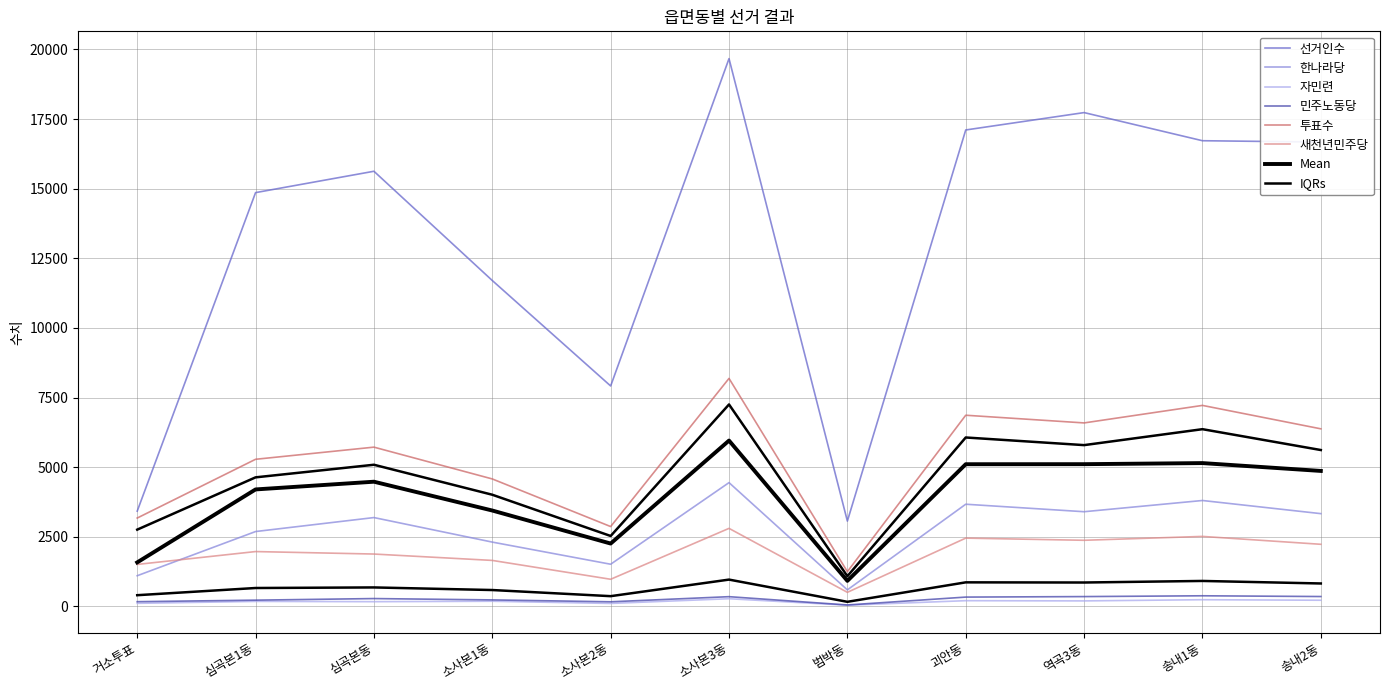

What is the minimum value shown in the chart?

41